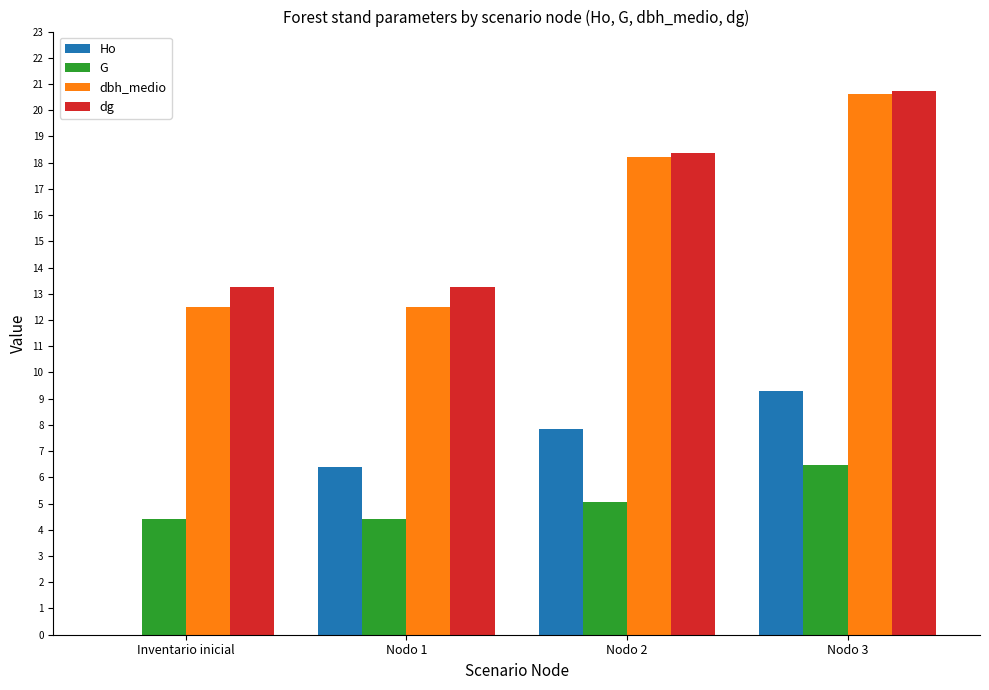

What is the maximum value for dg?

20.8